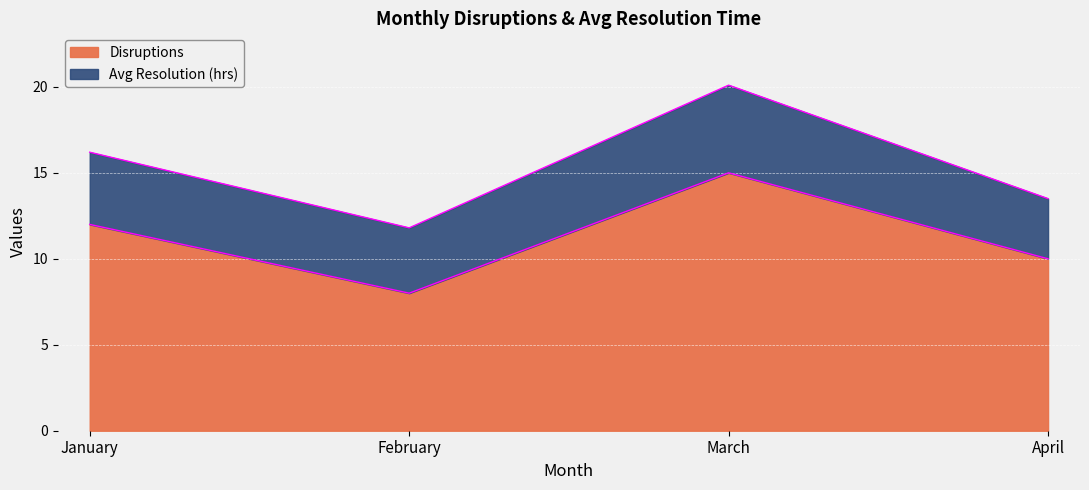

Where is the data nearest to the value 11?

January